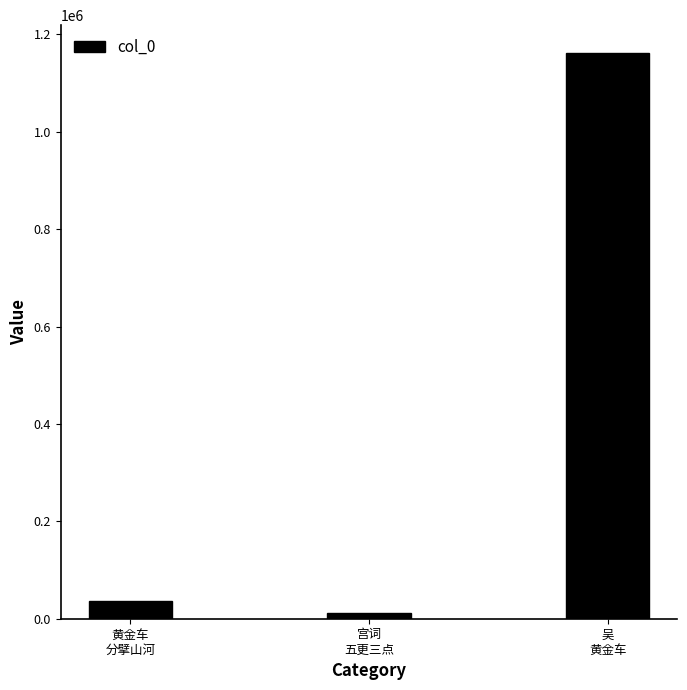

Reading right to left, transcribe all the data shown in this chart.

吴
黄金车=1161000	宫词
五更三点=12770	黄金车
分擘山河=35578